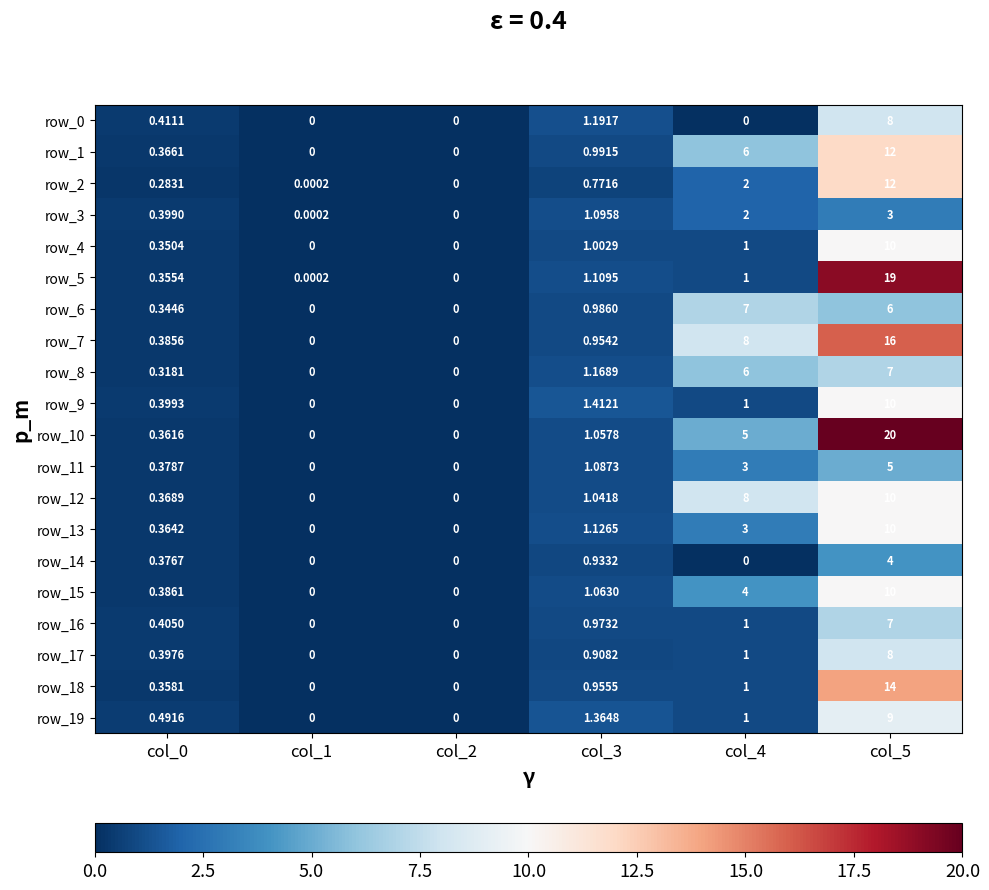

Is the value of row_12 at col_1 greater than the value of row_5 at col_5?

No